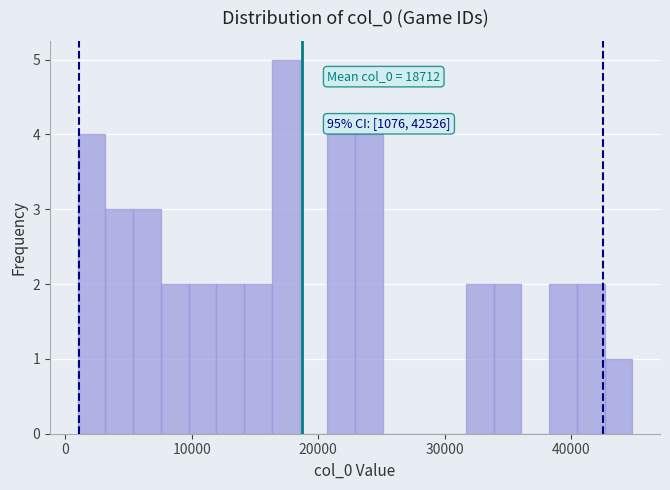

Around what value on the x-axis is the tallest bar? Give the approximate position of its centre, as read against the axis.

17000